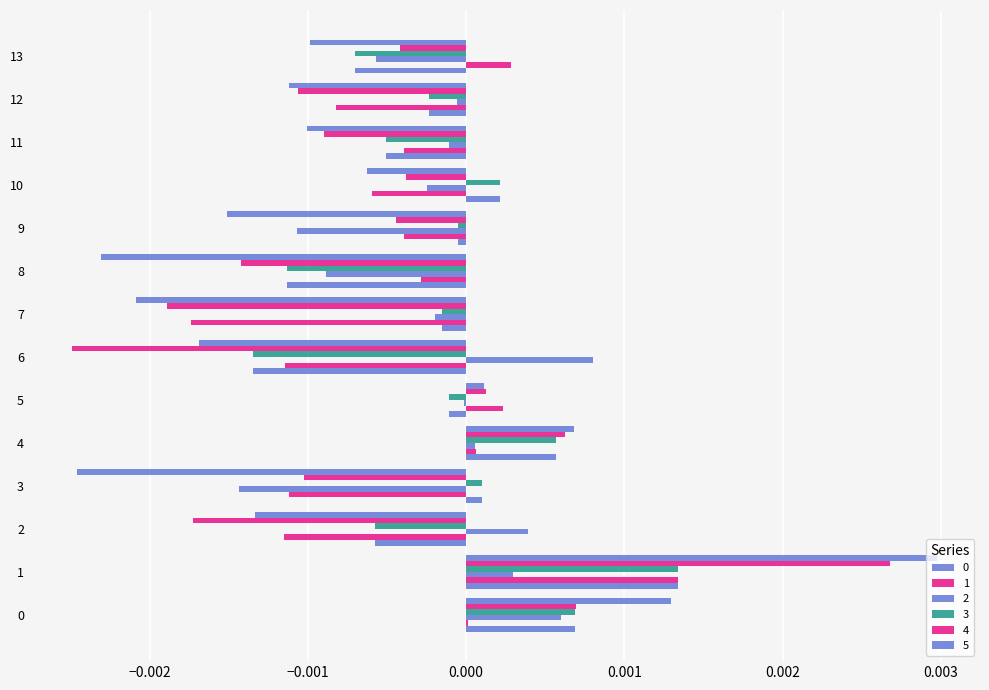

Which has a higher value, 9 or 12?

9